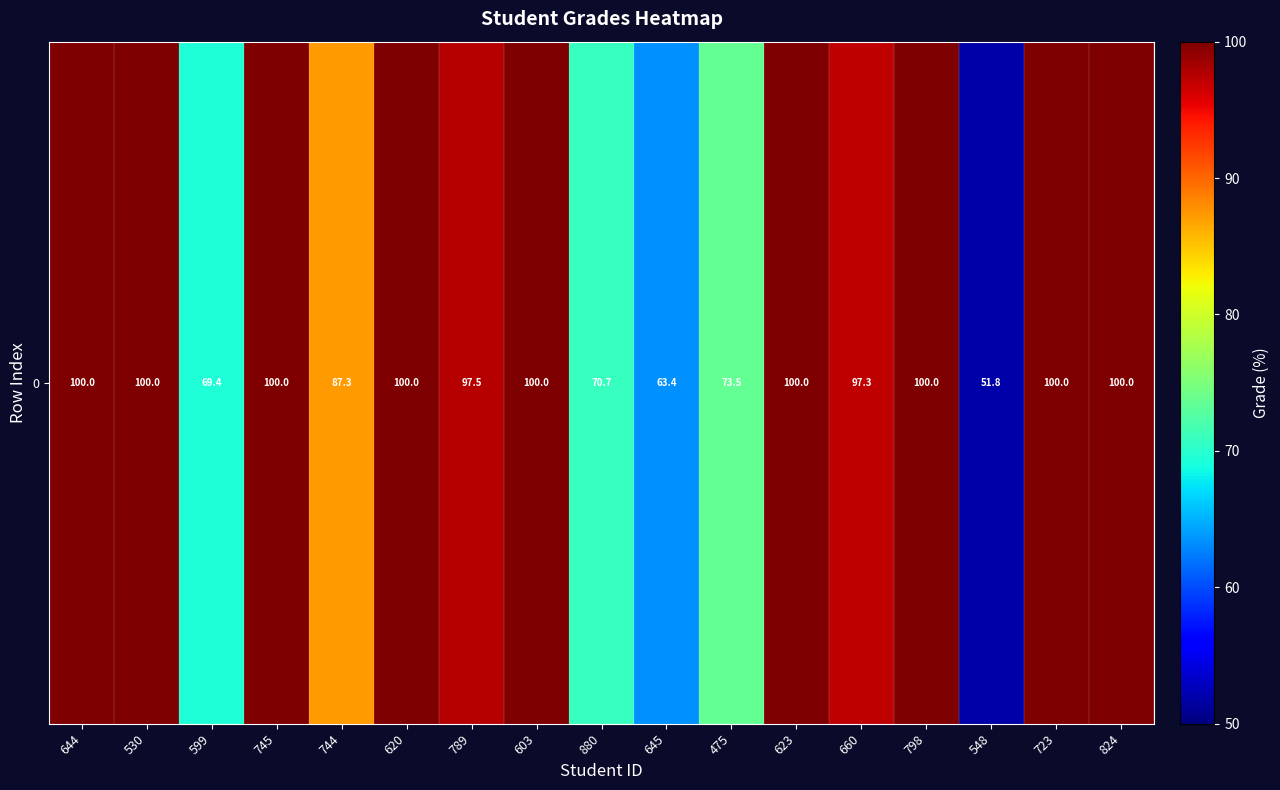

What is the maximum value shown in the chart?

100.0